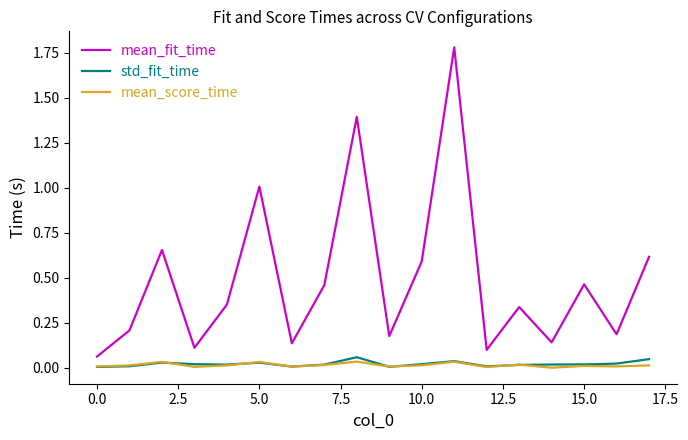

How many categories are shown in the chart?

18